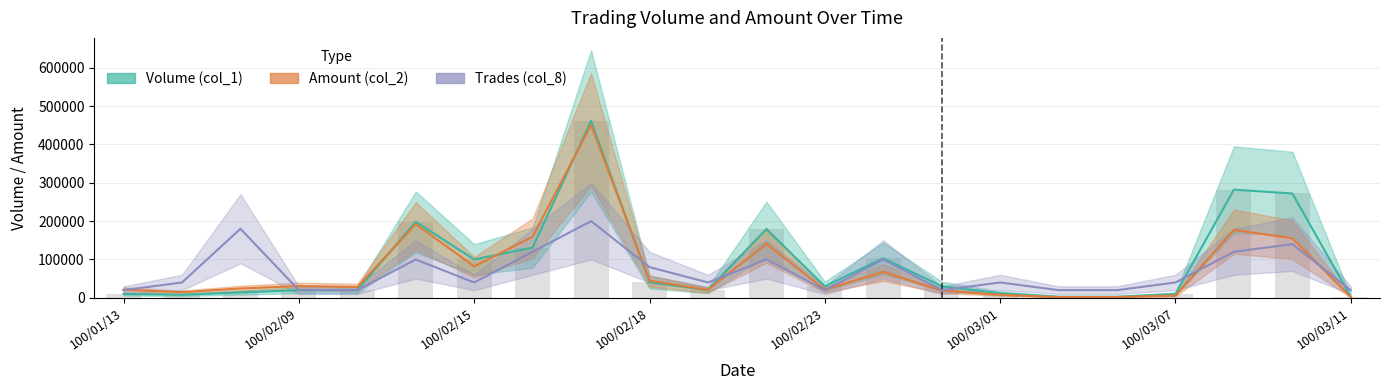

Which series has the largest total across all categories?

Volume (col_1)